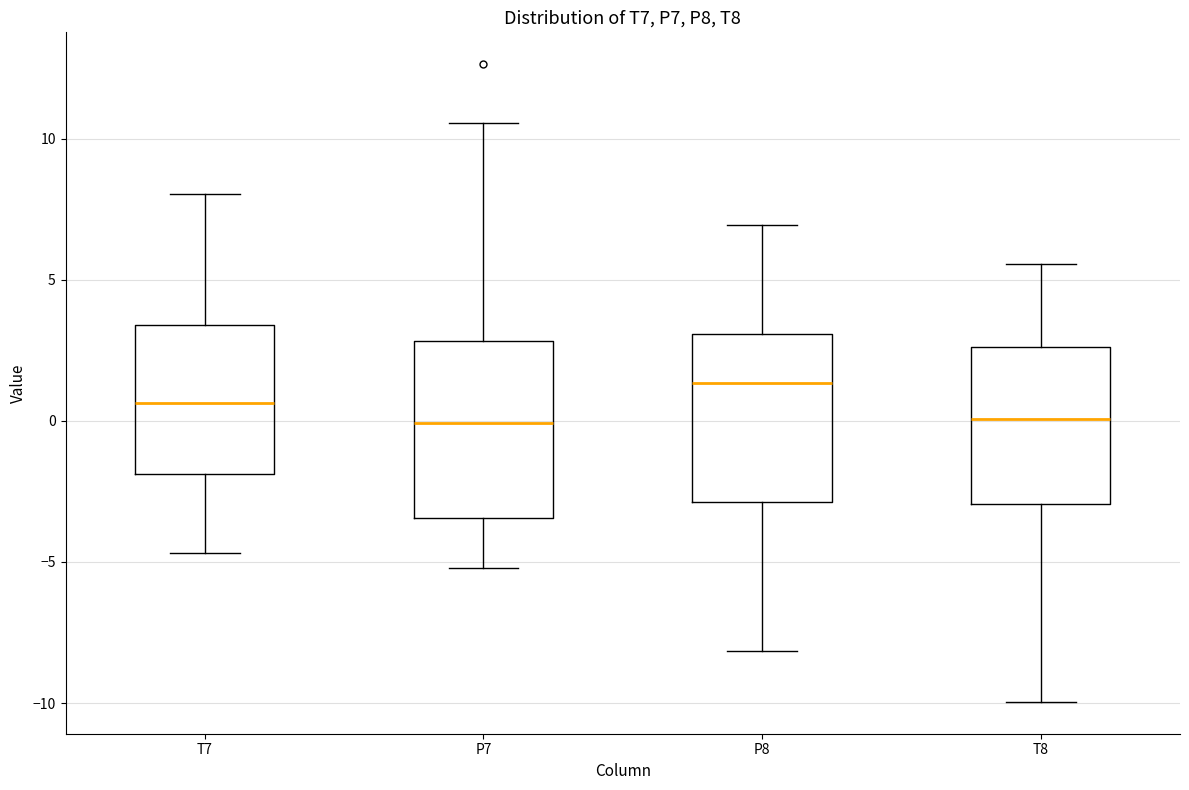

Which box has the highest median line?

P8